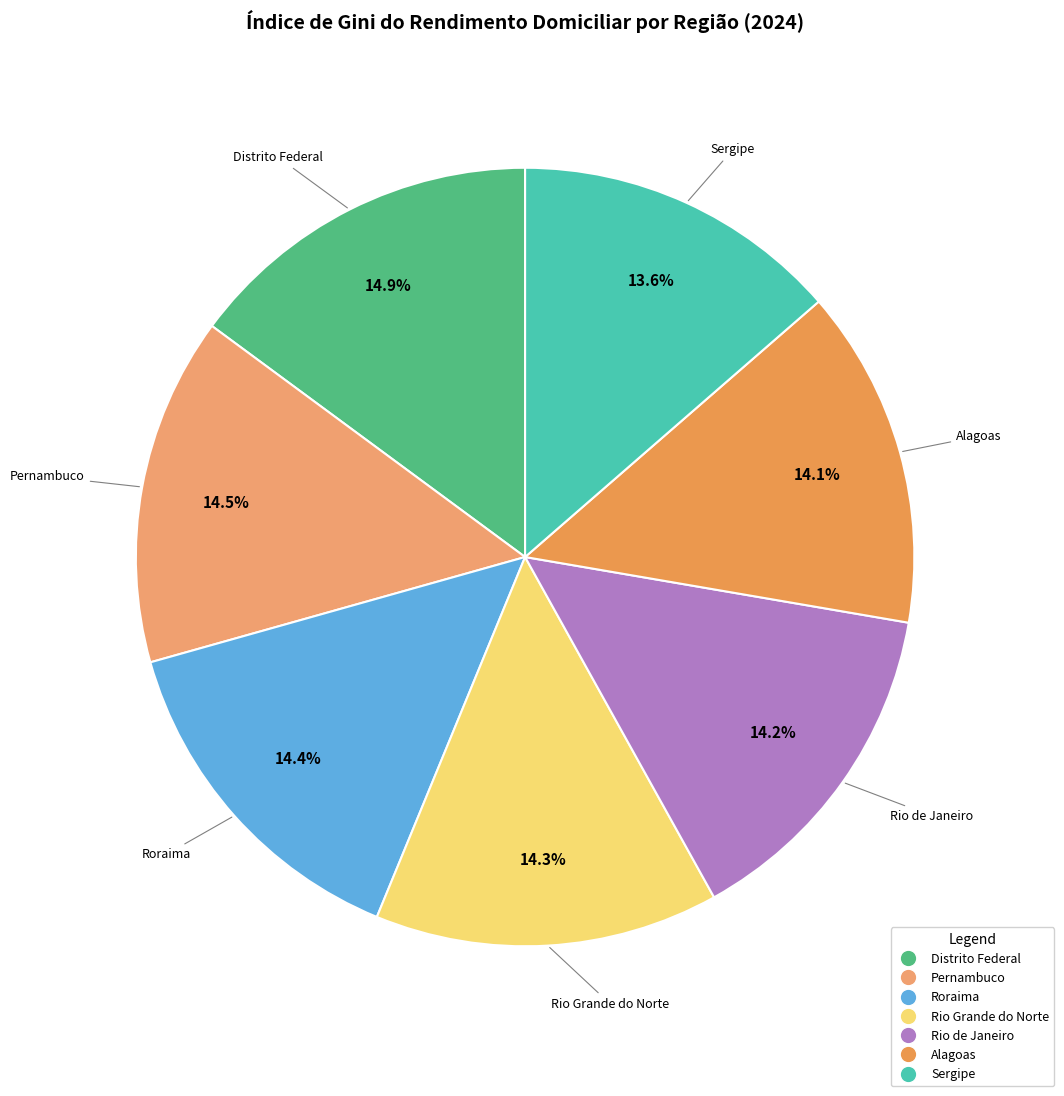

Is there any slice that represents more than half of the pie?

No